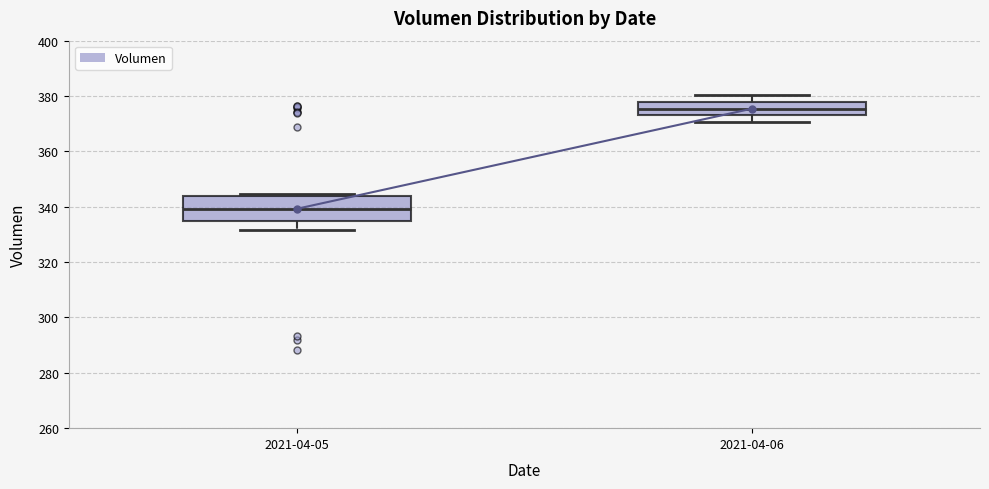

Where is the lower edge of the box for 2021-04-06 on the y-axis? The values are not printed on the chart, so give them approximately, as read against the axis.

374